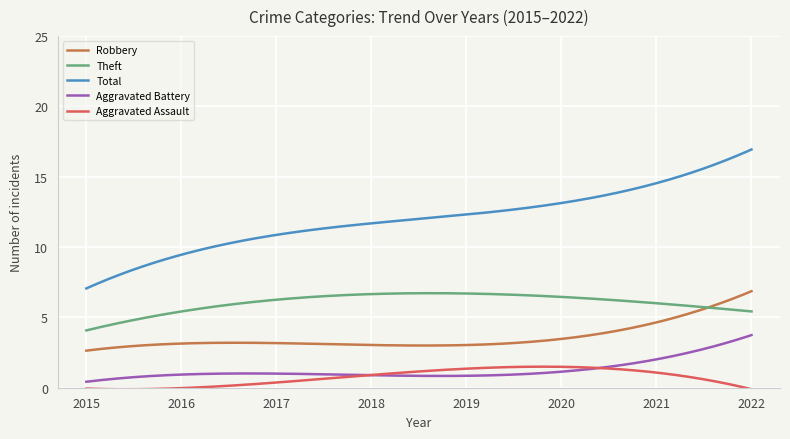

What is the greatest value displayed?

16.9